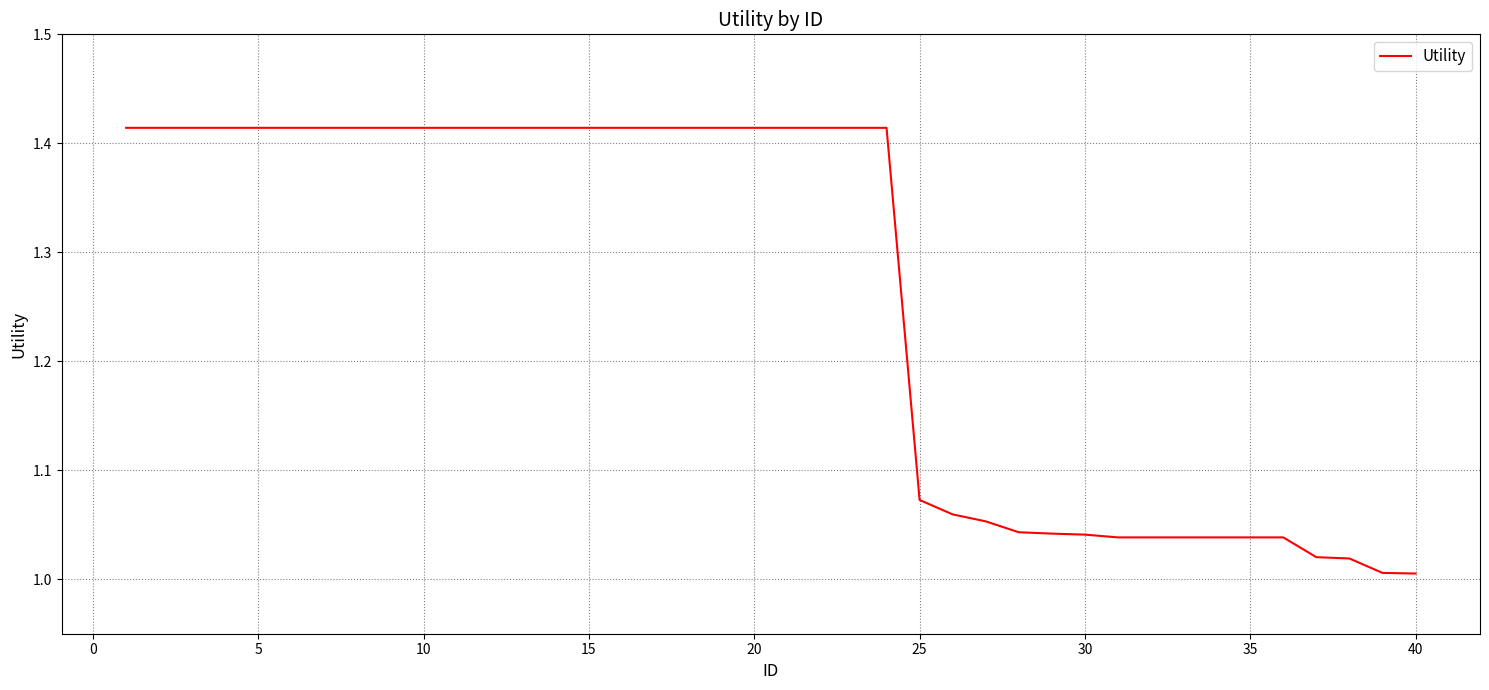

How many lines are shown in the chart?

1